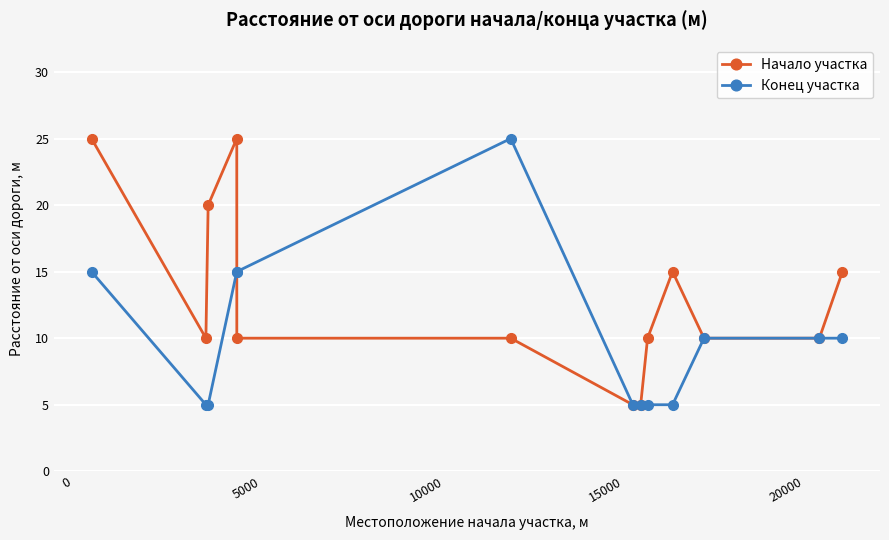

What is the difference between the maximum and minimum values in the Конец участка series?

20